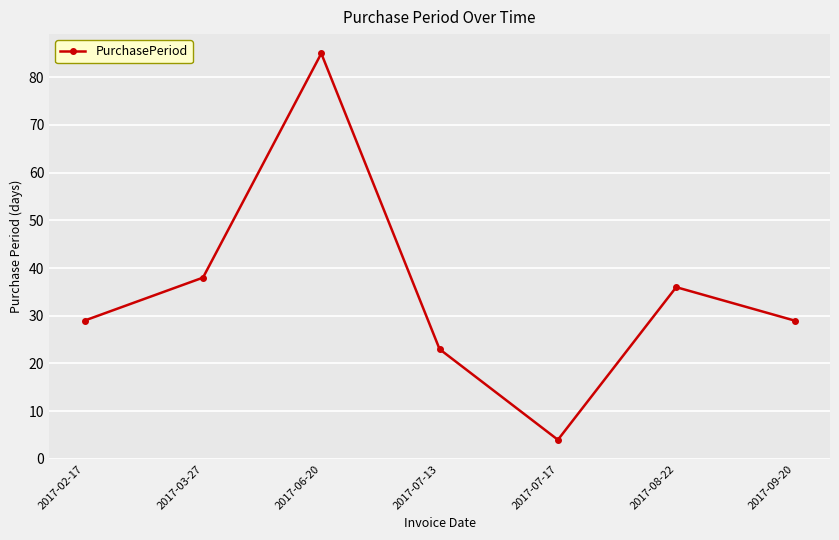

The chart shows a value of 29 at 2017-09-20. True or false?

True